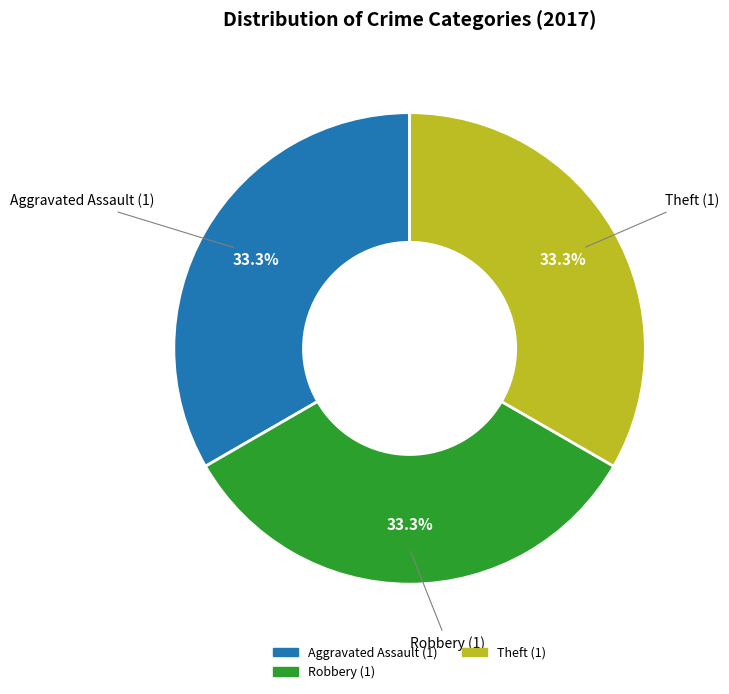

To the nearest percent, what portion does Aggravated Assault represent?

33%